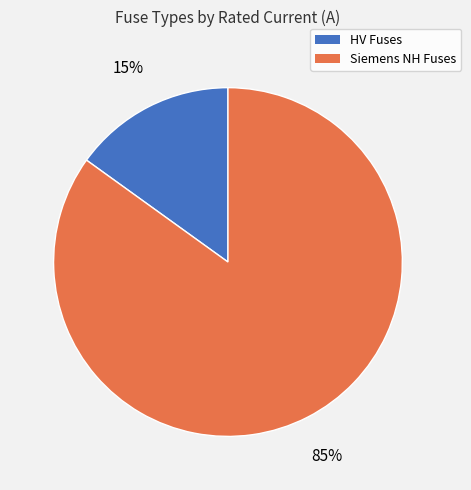

To the nearest percent, what is the difference between the largest and smallest slice percentages?

70%